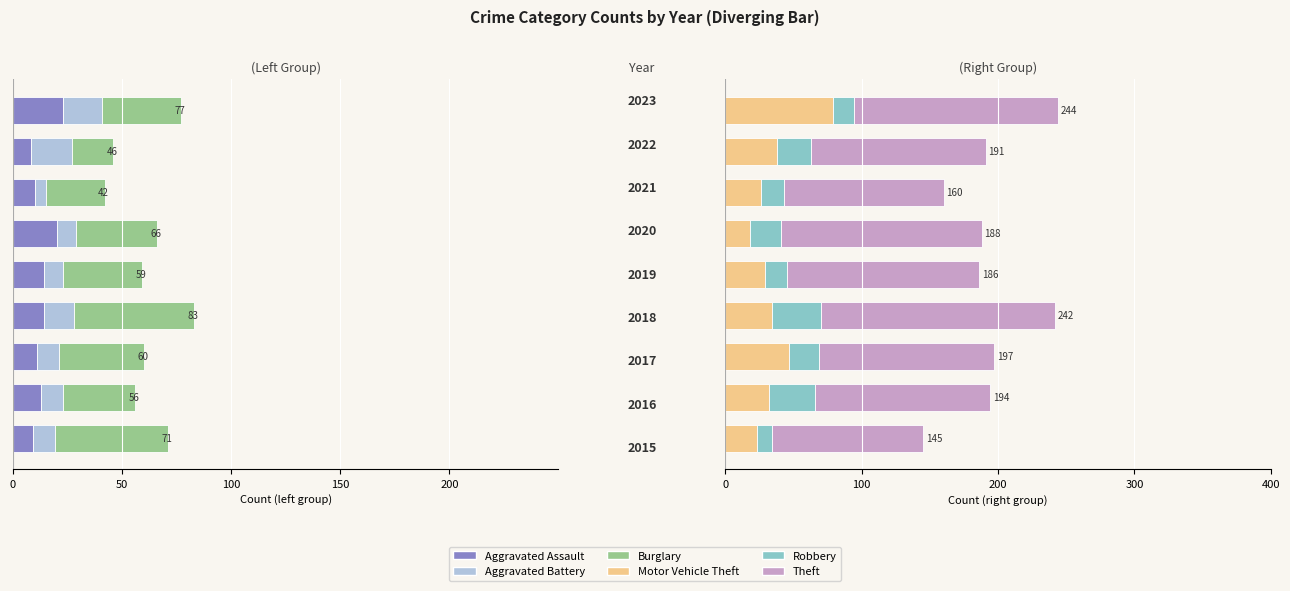

Which series has the largest total across all categories?

Theft